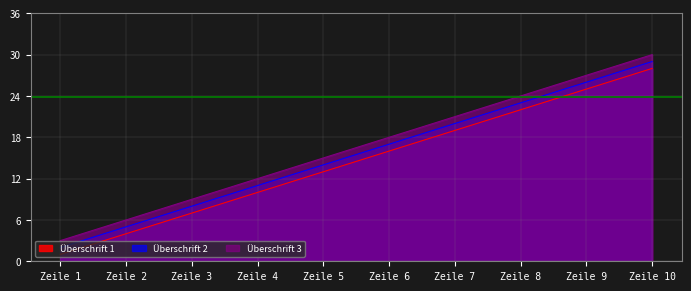

What are all the series names shown in the legend?

Überschrift 1, Überschrift 2, Überschrift 3